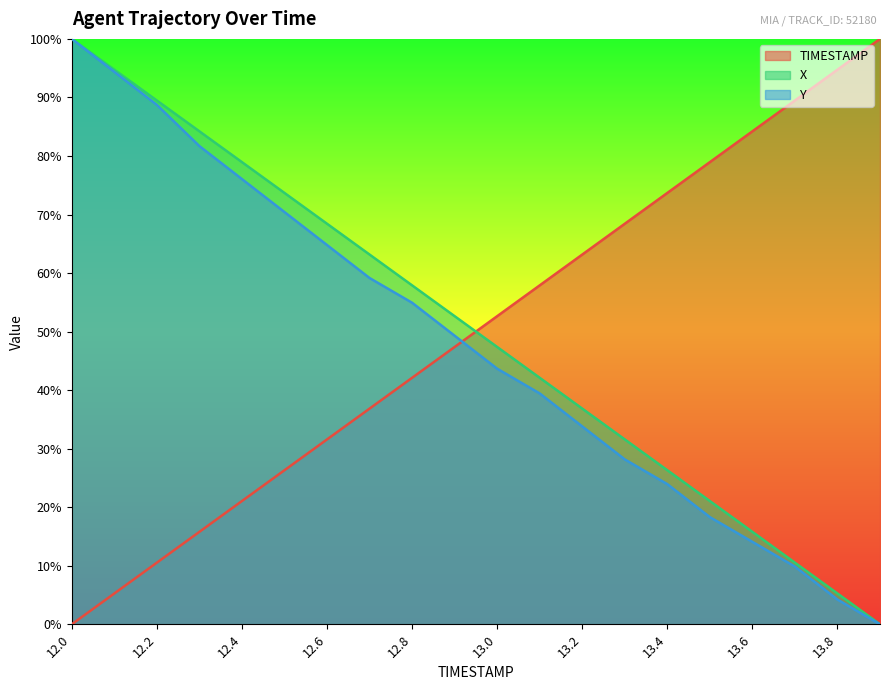

True or false: Y has more than 2 points higher than both neighbors.

False